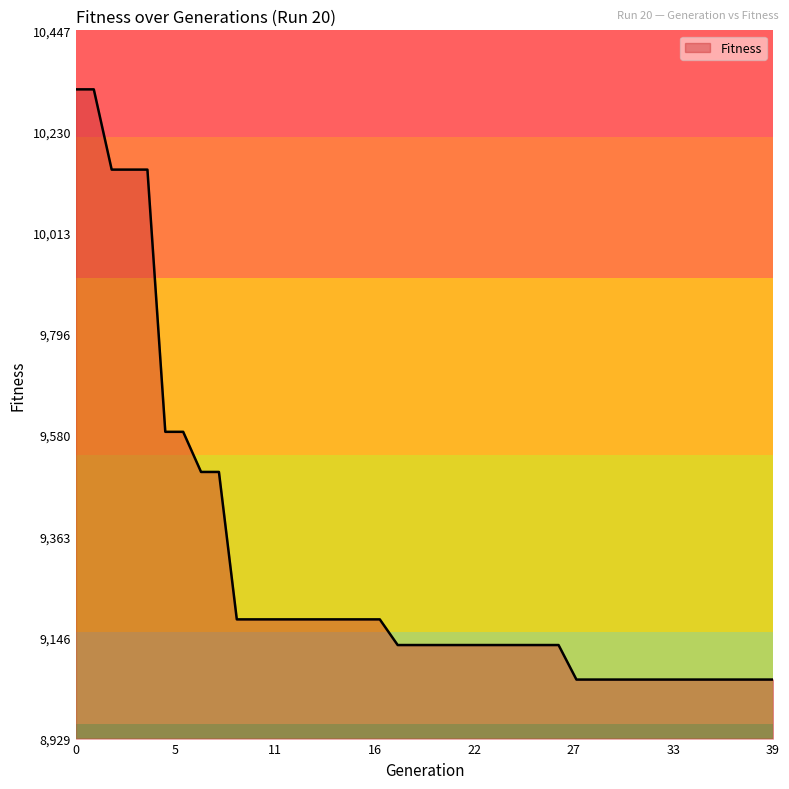

What is the difference between the maximum and minimum values?

1265